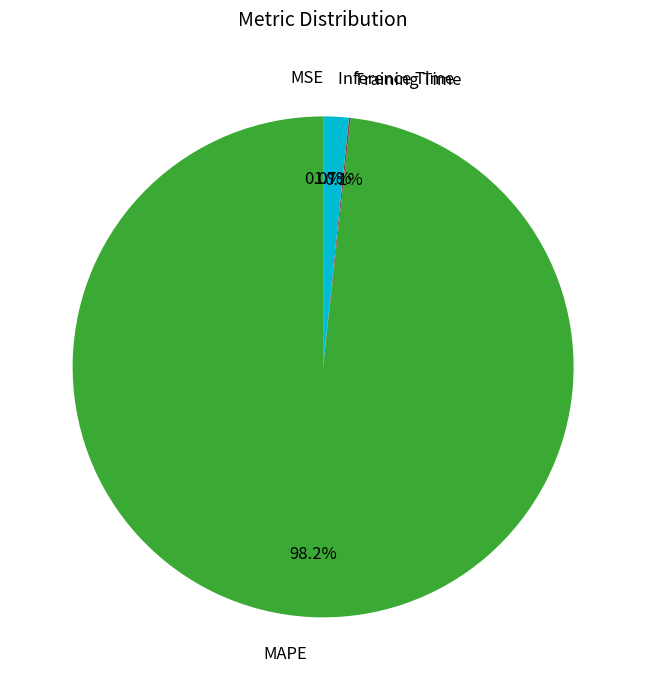

Does any single category account for the majority?

Yes